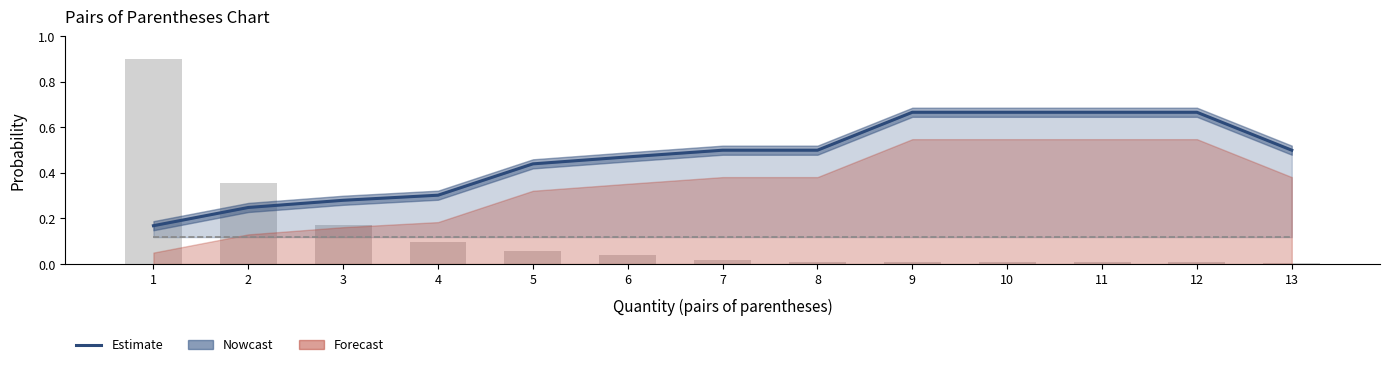

What is the difference between the maximum and minimum values in the Support (normalized) series?

0.9